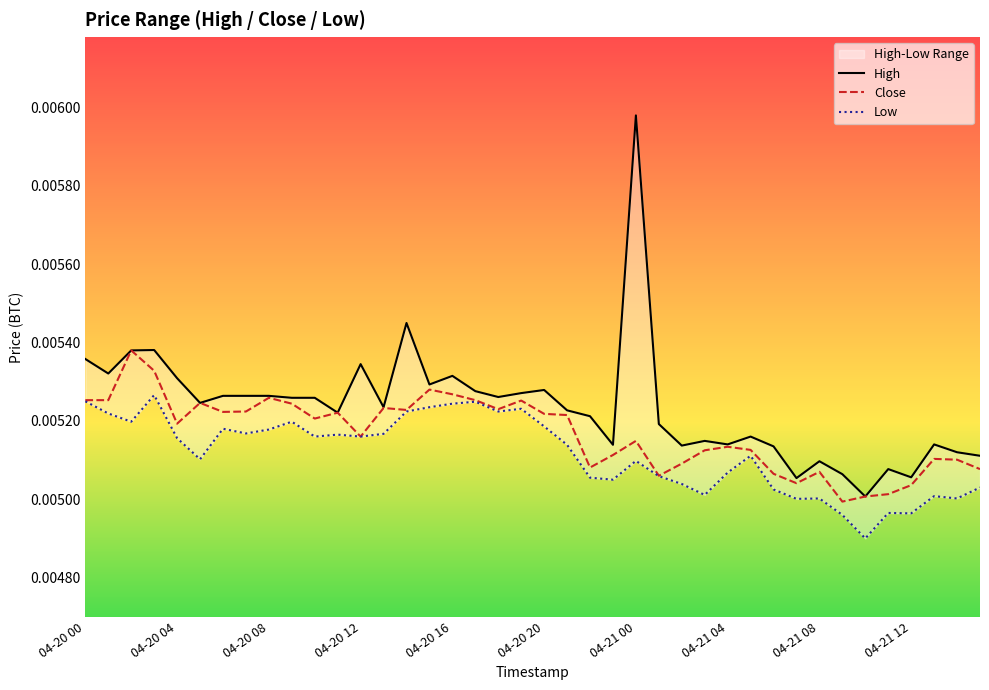

Is this an area chart (filled region under the line)?

No